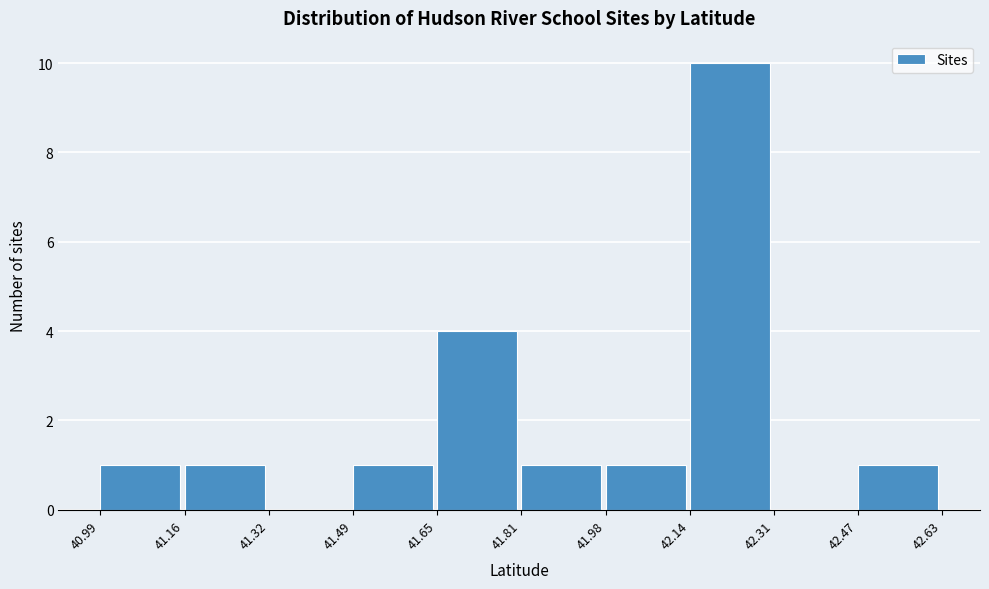

What is the height of the bar covering 42.14 to 42.31 on the x-axis? The values are not printed on the chart, so give them approximately, as read against the axis.

10